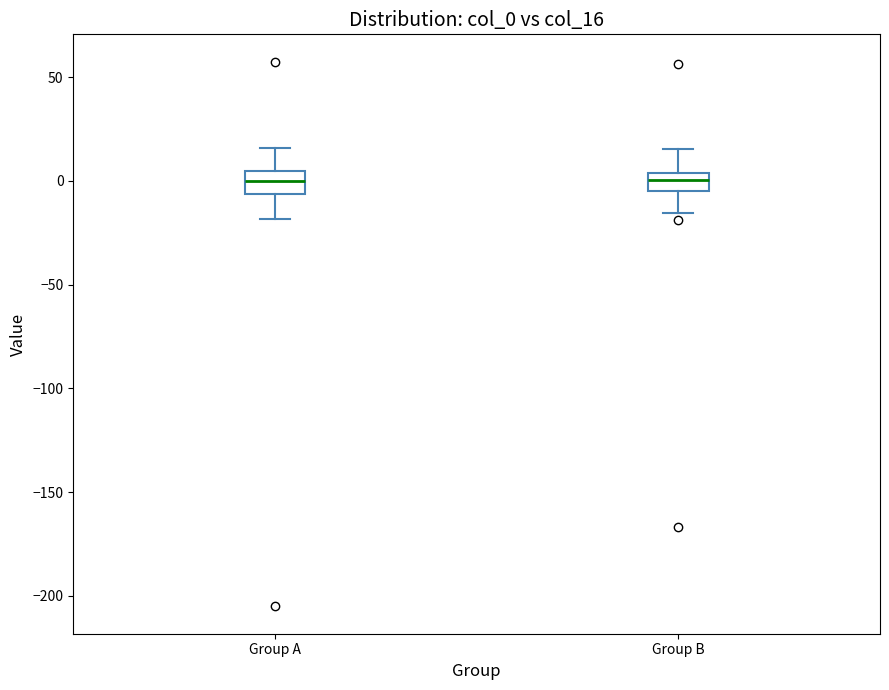

Where does the upper whisker of the box for Group A end on the y-axis? The values are not printed on the chart, so give them approximately, as read against the axis.

15